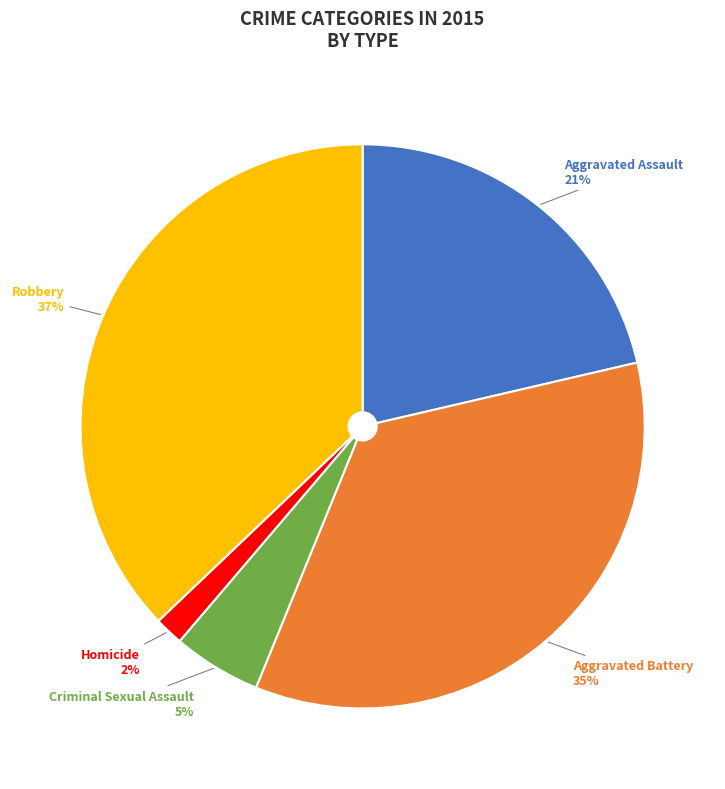

To the nearest percent, what percentage of the pie is Aggravated Assault?

21%